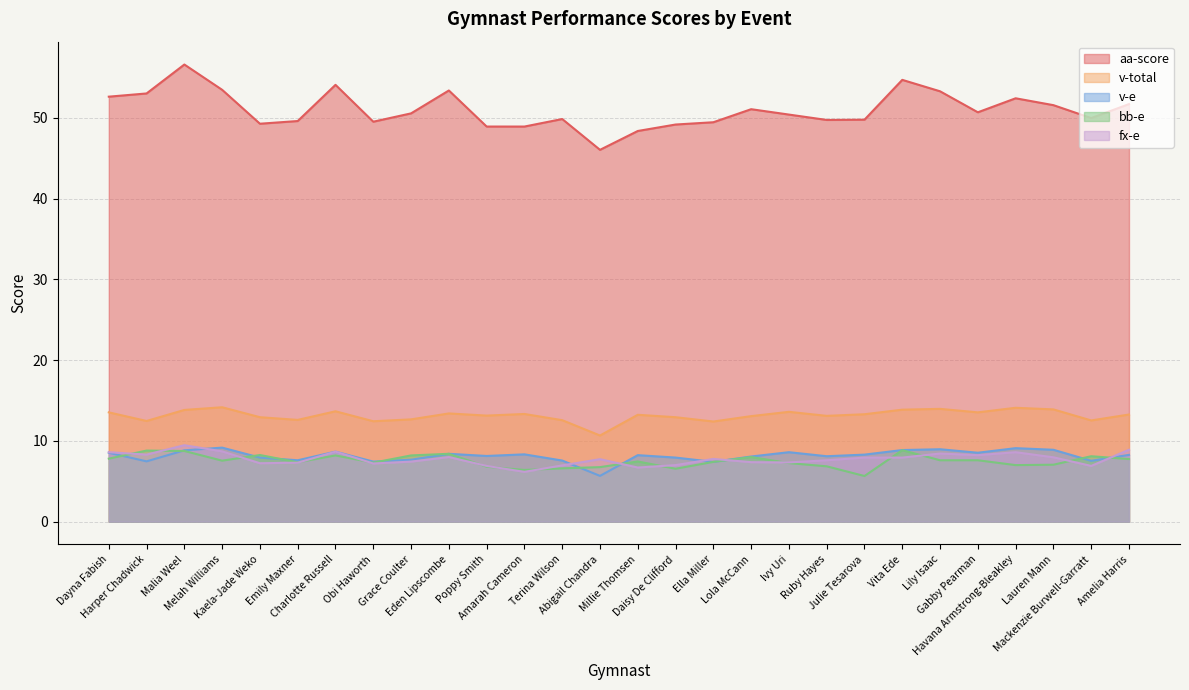

At which category is the sum across all series the highest?

Malia Weel